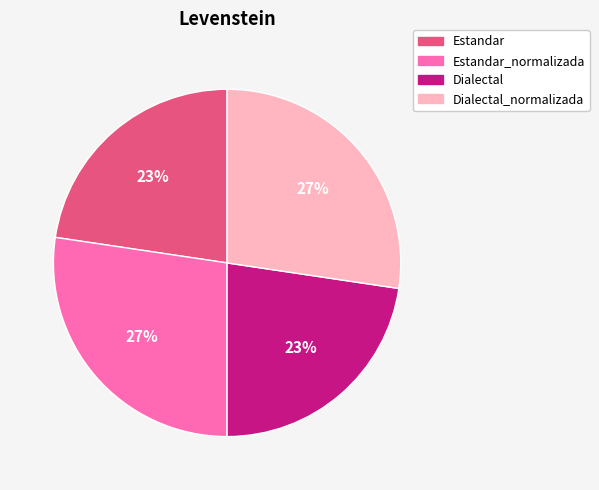

Is it true that Dialectal_normalizada is 42% of the pie?

False